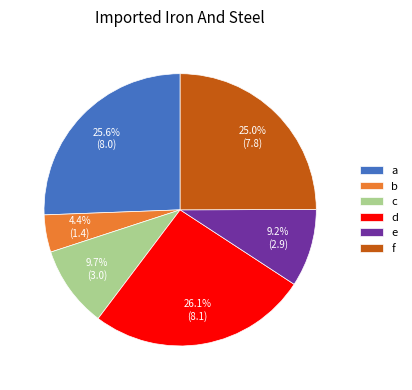

Which slice is the smallest?

b